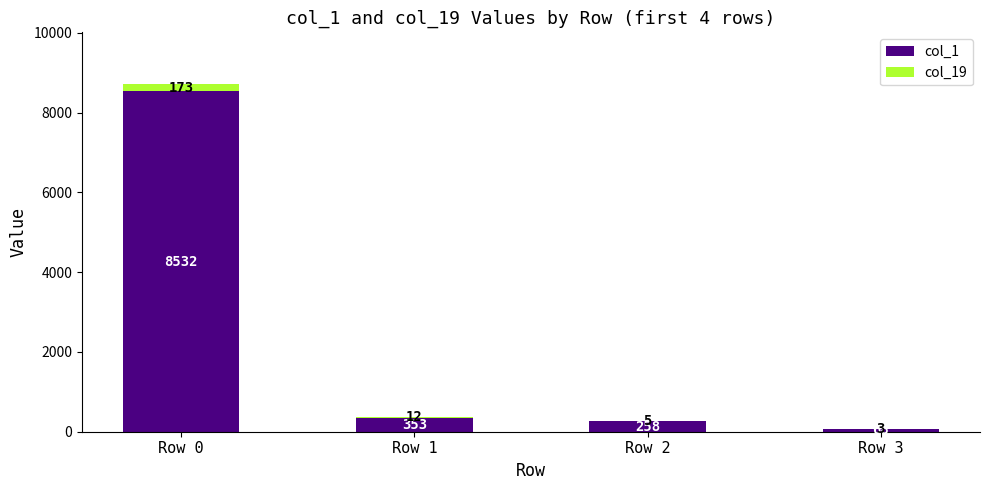

What is the sum of the col_1 values at Row 1 and Row 2?

611